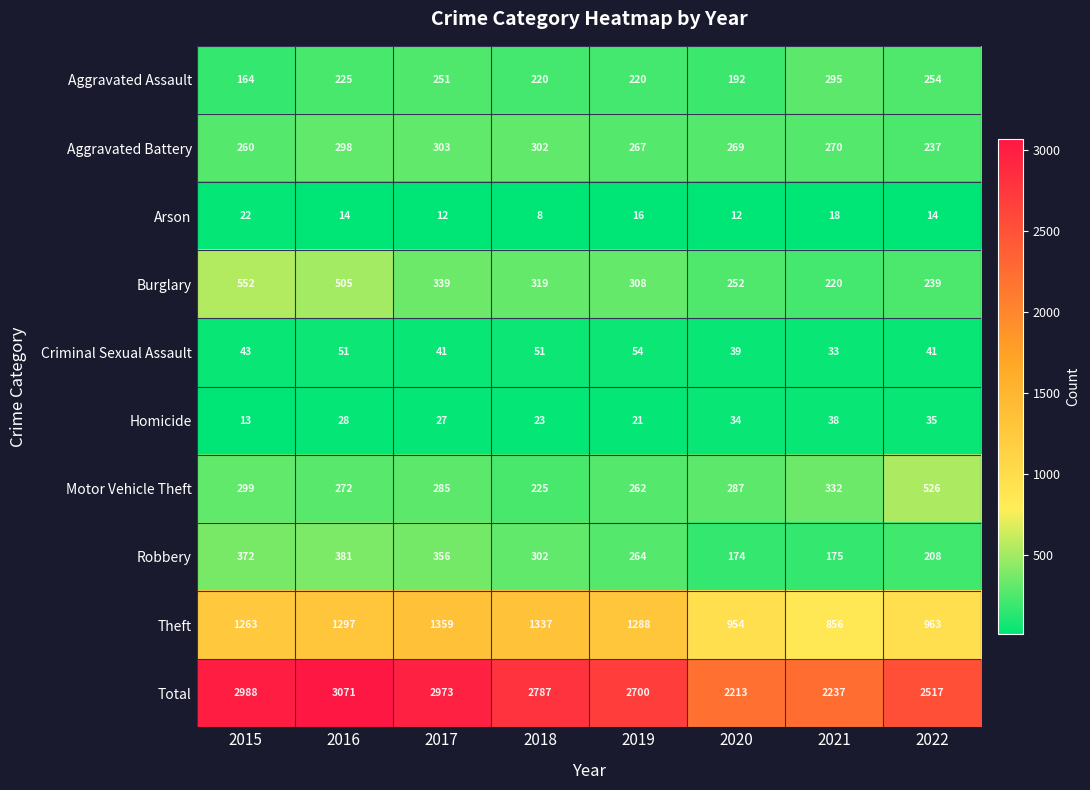

What value does the Homicide series have at 2021, to the nearest 5?

40